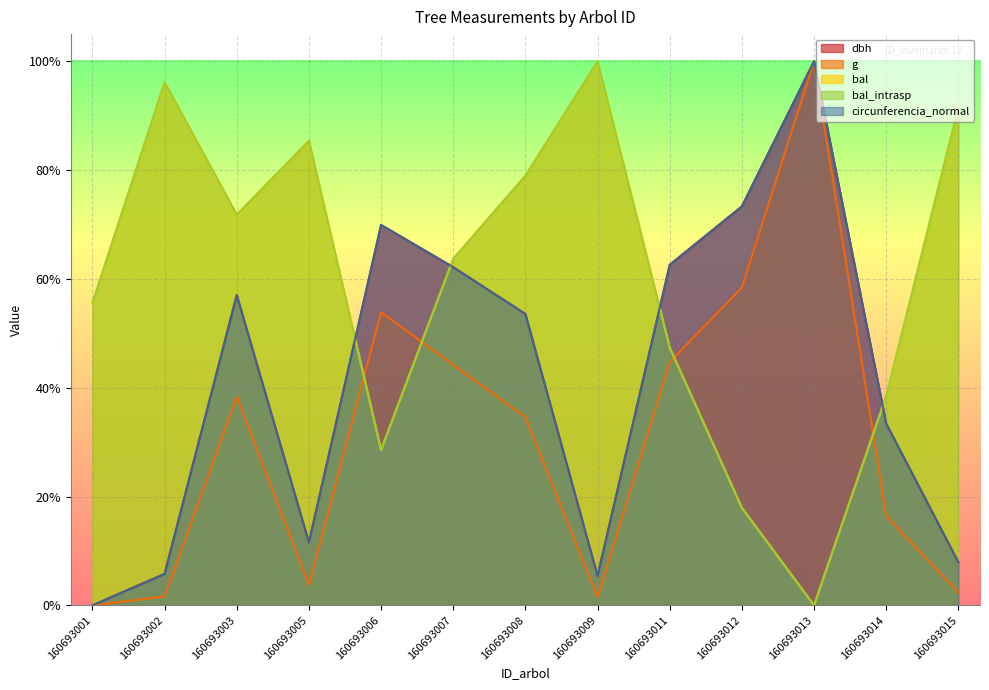

What is the spread (max minus min) of values at 160693001?

55.6